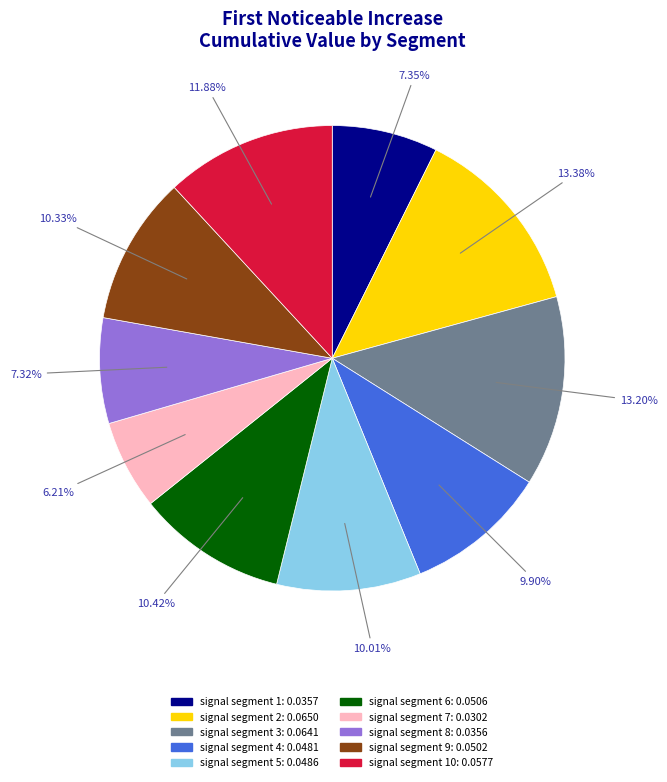

Is there any slice that represents more than half of the pie?

No